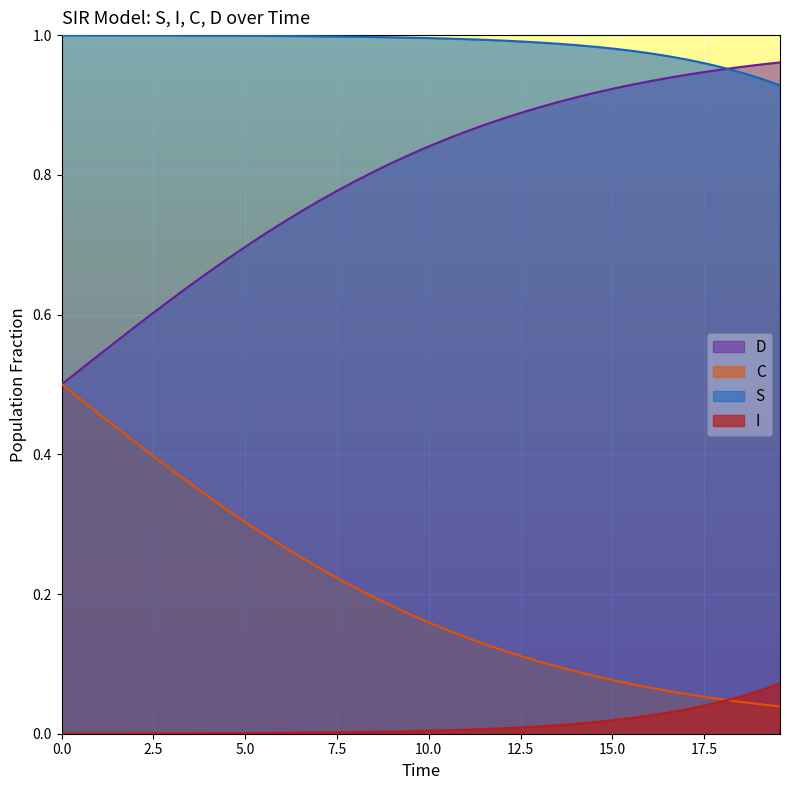

Rank the series by their maximum value, from highest to lowest.

S, D, C, I